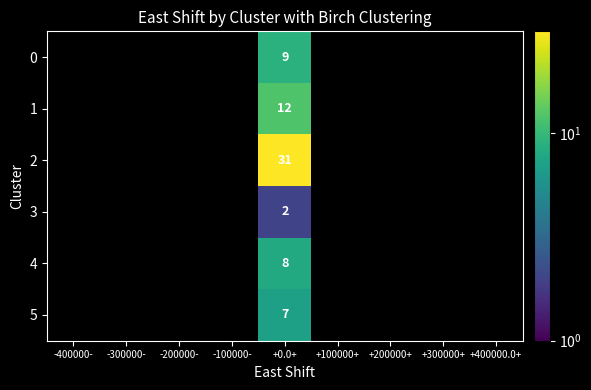

At which category is the sum across all series the highest?

+0.0+